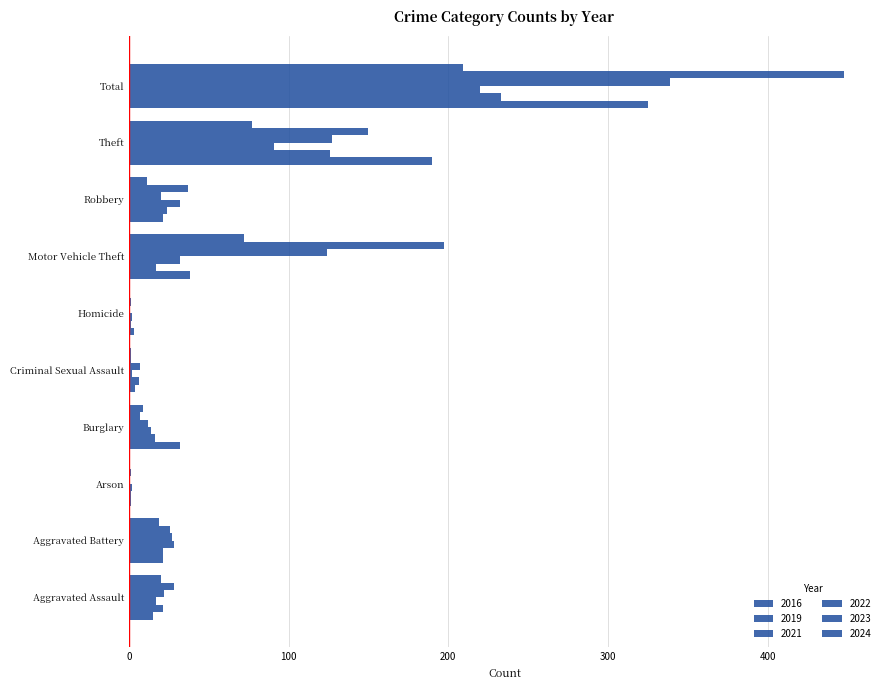

How many data points in 2016 are above 21?

4